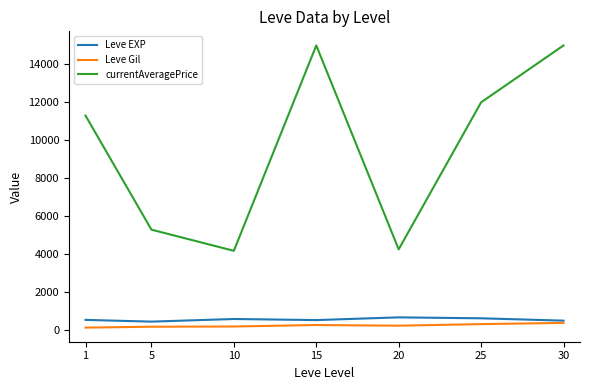

Which series has the largest total across all categories?

currentAveragePrice